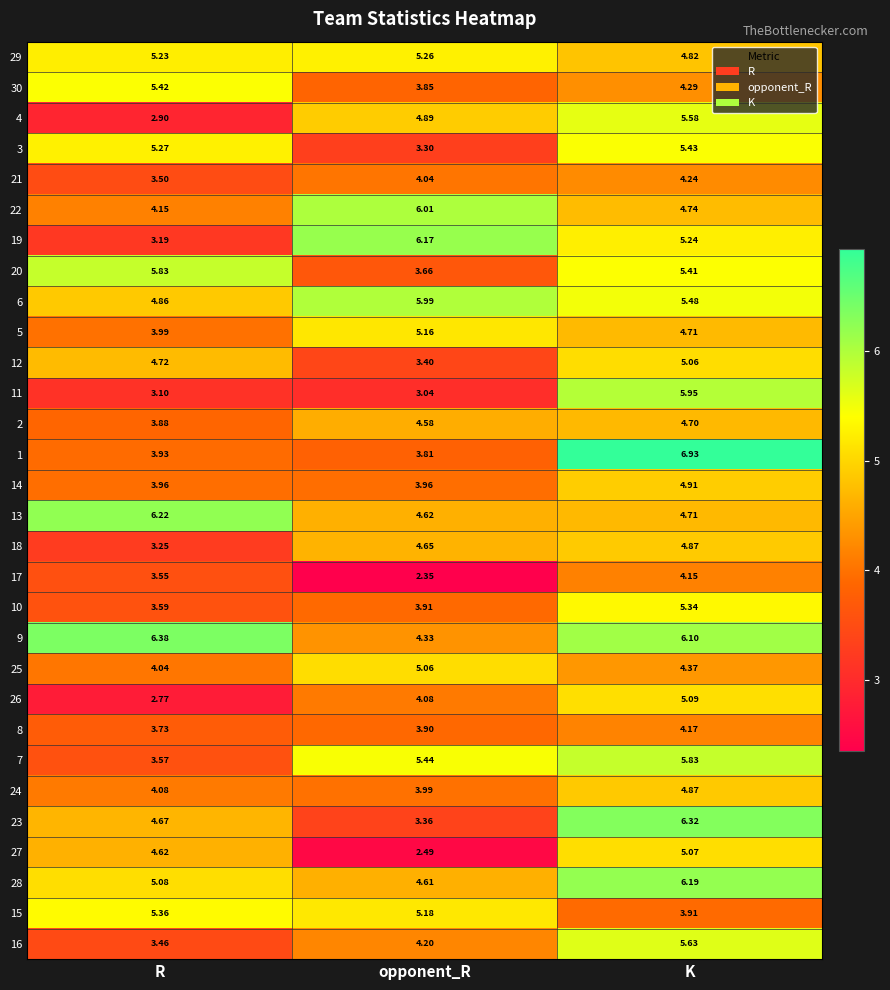

Rank the categories by 3 value from lowest to highest.

opponent_R, R, K